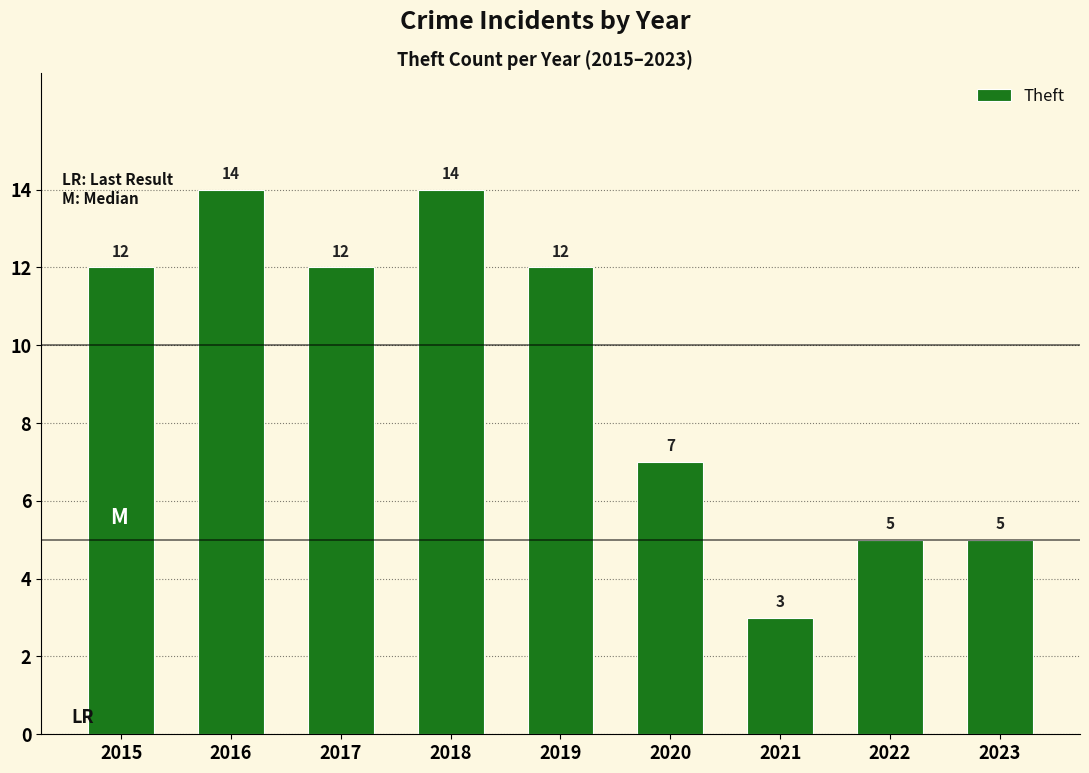

Approximately how many times larger is the value at 2021 compared to 2016?

0.2